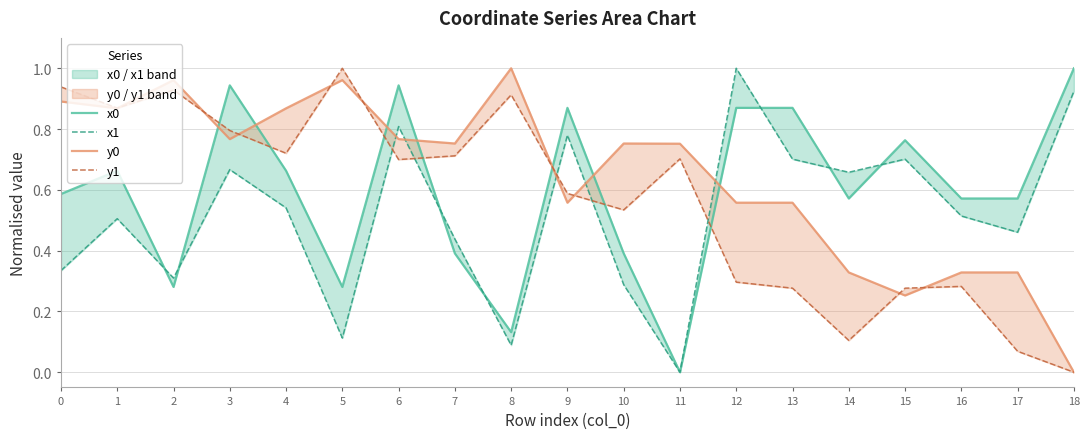

Between which two adjacent categories do x1 and x0 first intersect?

1 and 2